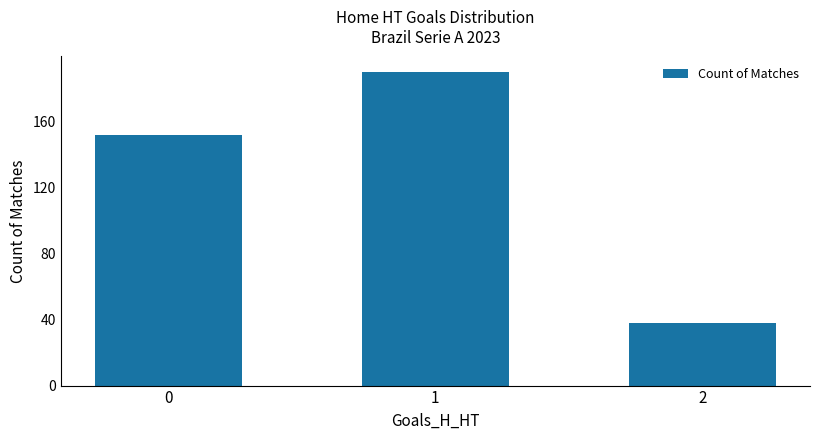

How many values are below 152?

1